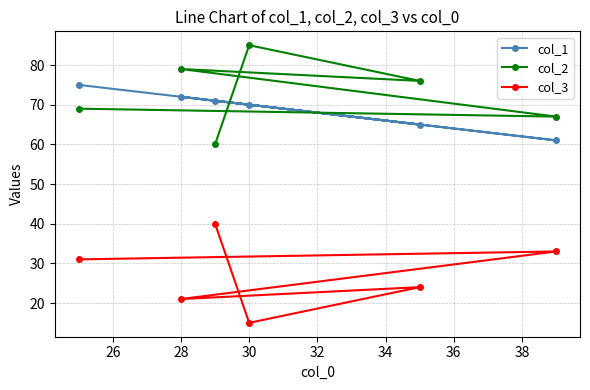

What is the total value across all series at 28?

172